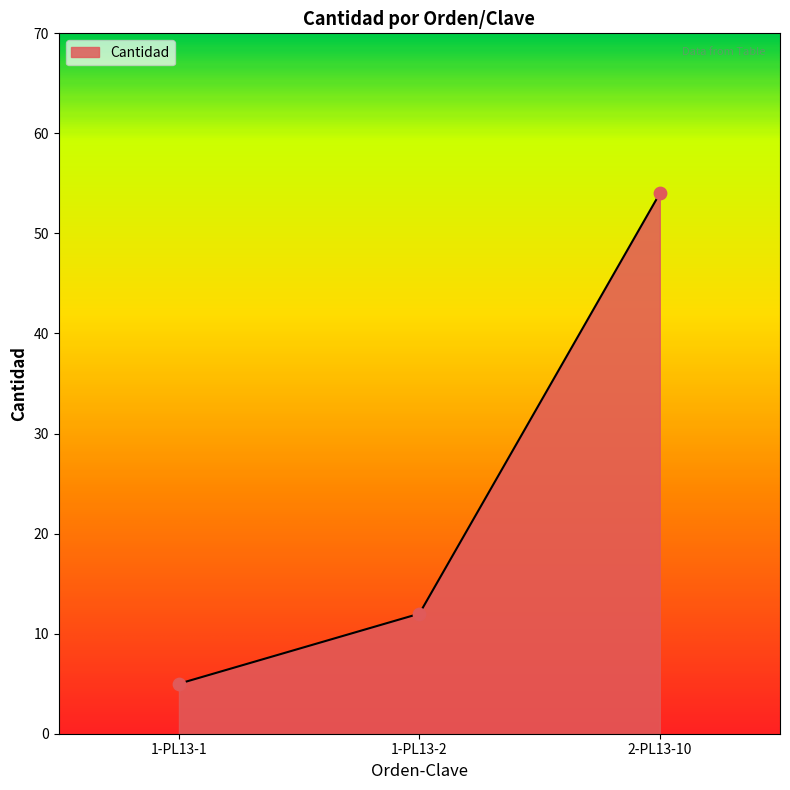

What is the change in value from 1-PL13-2 to 2-PL13-10?

+42